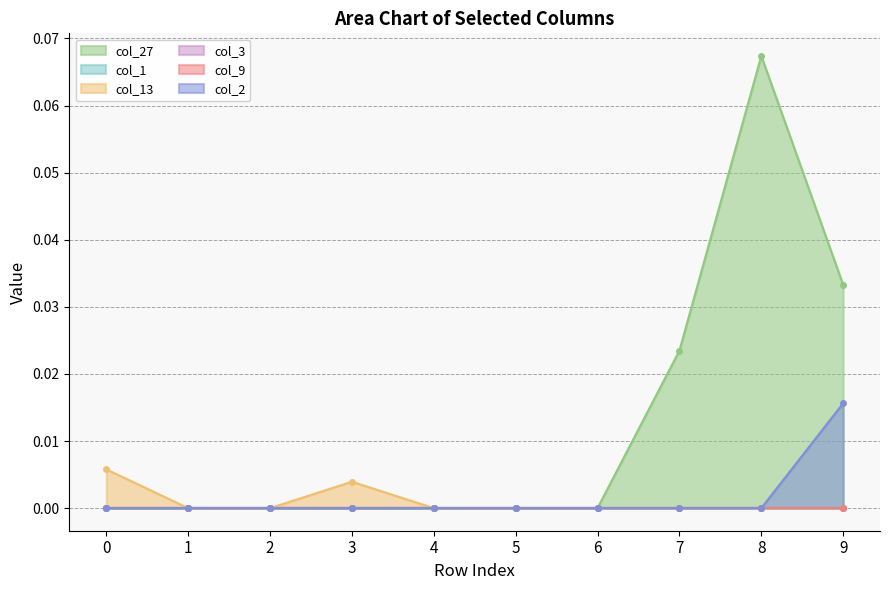

True or false: col_13 and col_2 cross at least once.

False